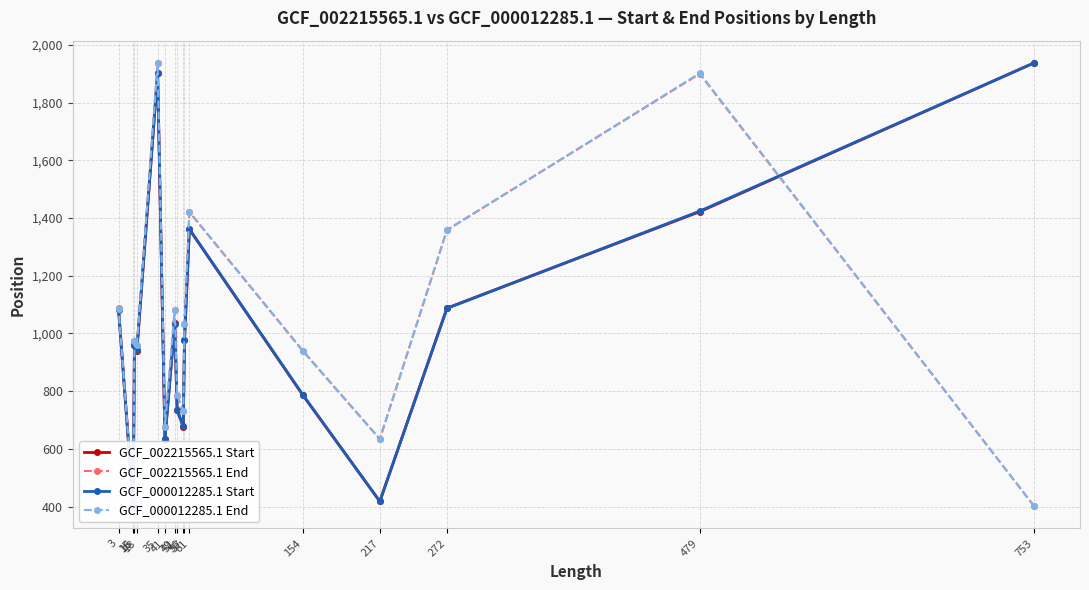

The value of GCF_000012285.1 End at 16 is 470. True or false?

False